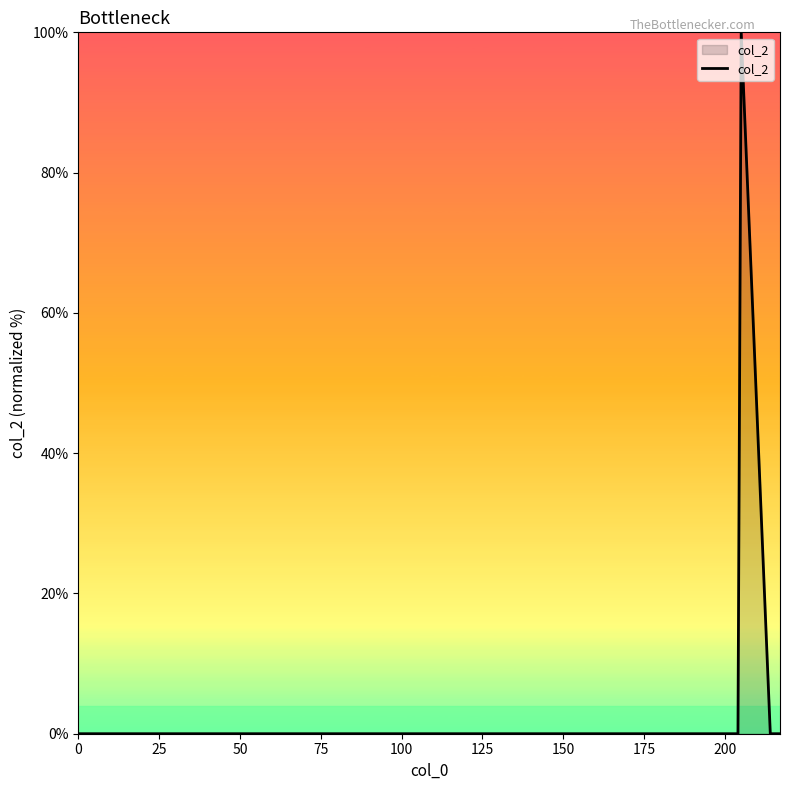

What is the greatest value displayed?

100